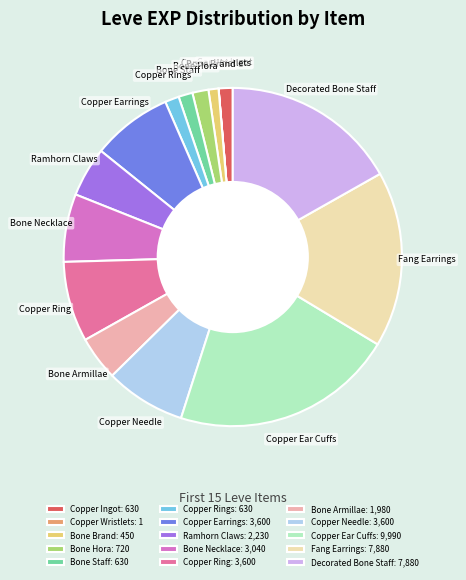

Which category has the biggest portion of the pie?

Copper Ear Cuffs